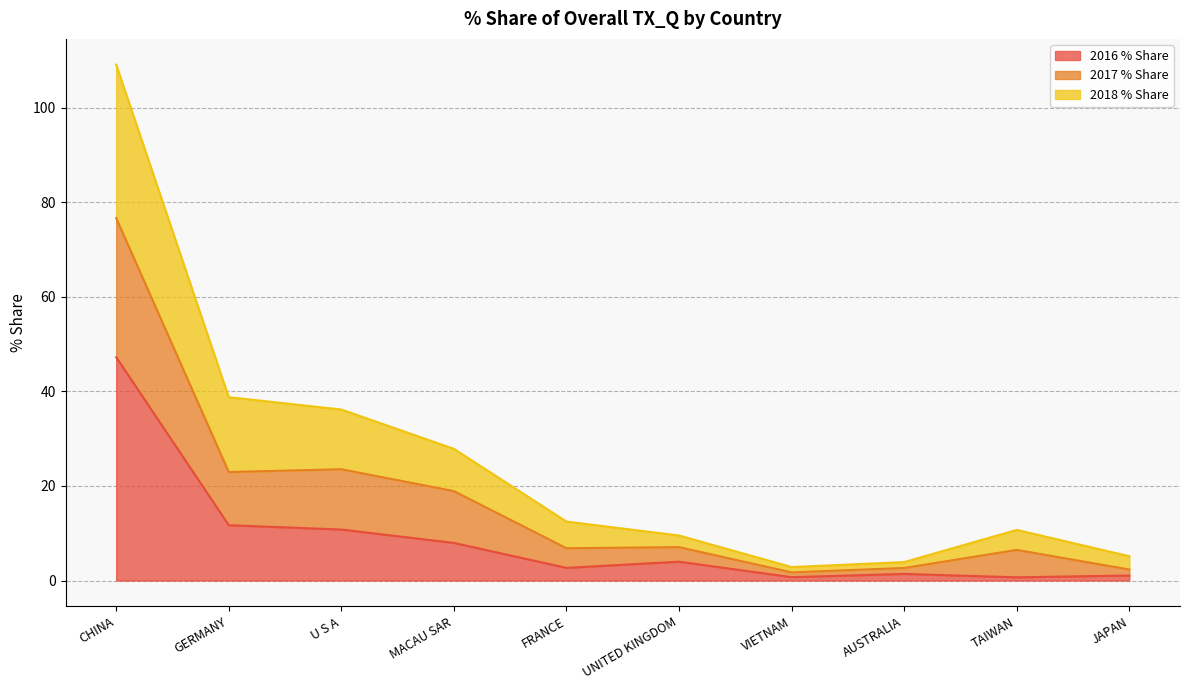

Between AUSTRALIA and TAIWAN, which series saw the biggest shift?

2017 % Share